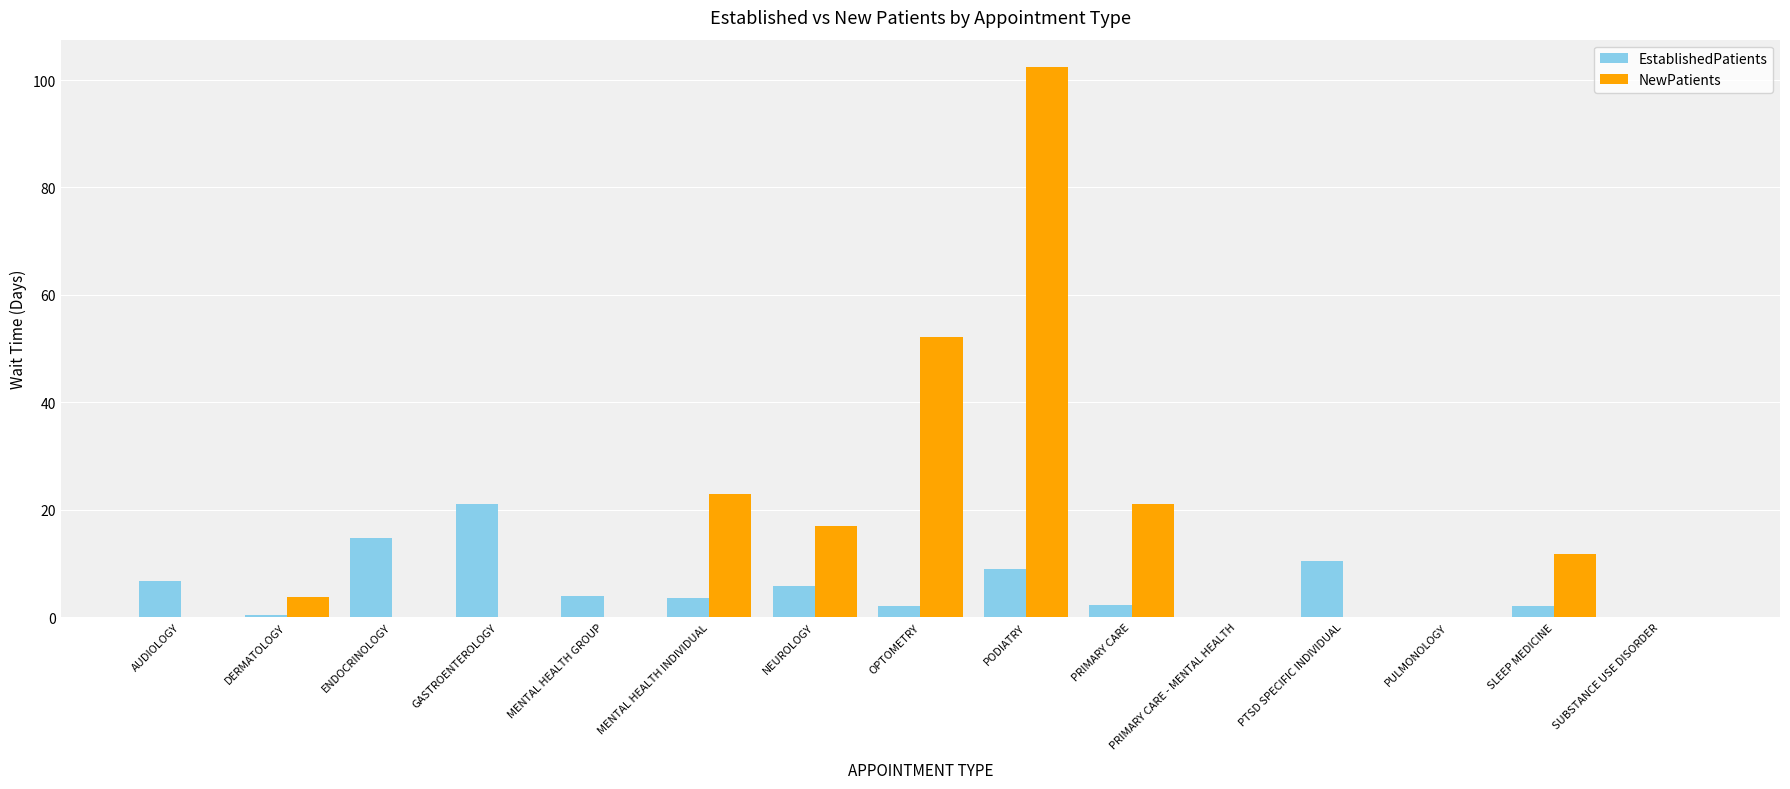

Is it true that EstablishedPatients equals 19.9 at ENDOCRINOLOGY?

False